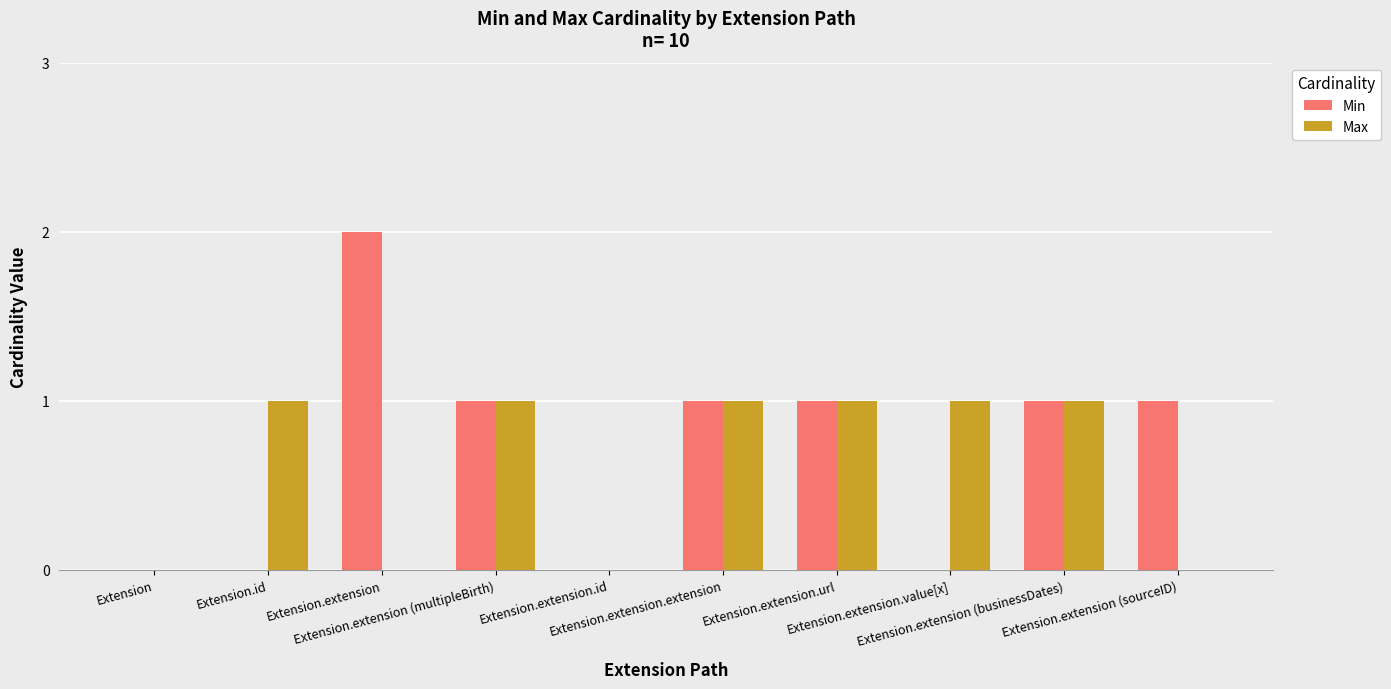

Is the value of Min at Extension.extension.value[x] greater than the value of Max at Extension.extension.url?

No